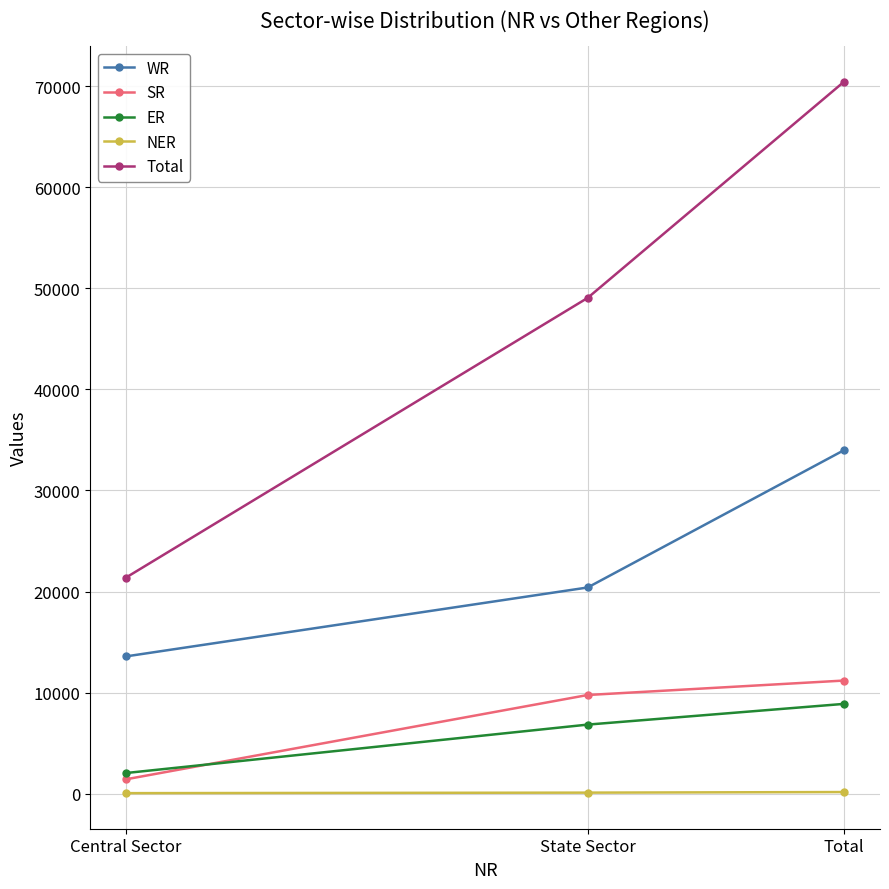

Between Central Sector and State Sector, which series saw the biggest shift?

Total